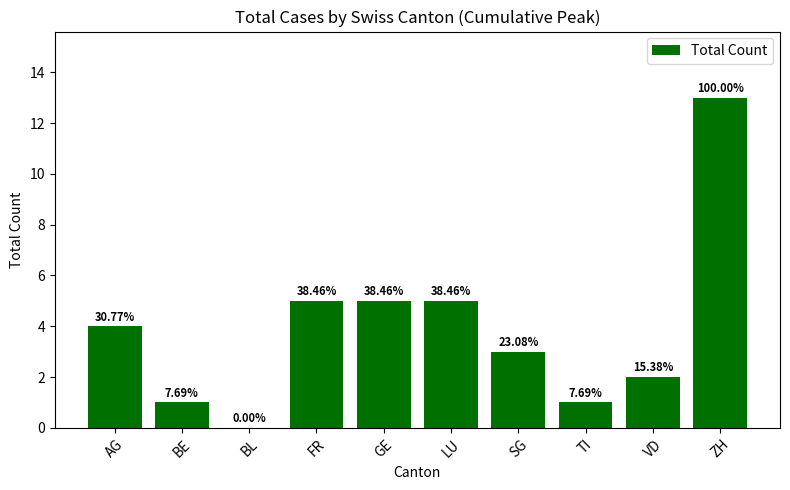

Reading right to left, list all the values displayed in this chart.

13	2	1	3	5	5	5	0	1	4